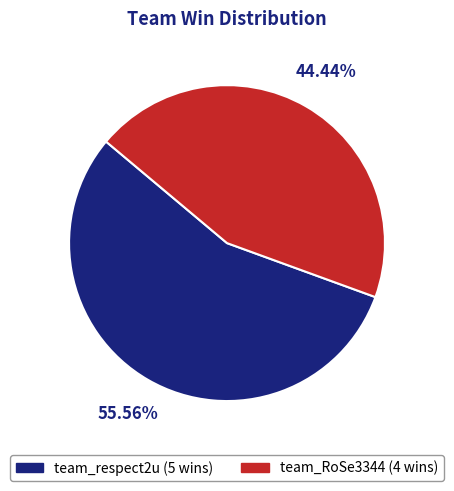

Which category has the smallest portion of the pie?

team_RoSe3344